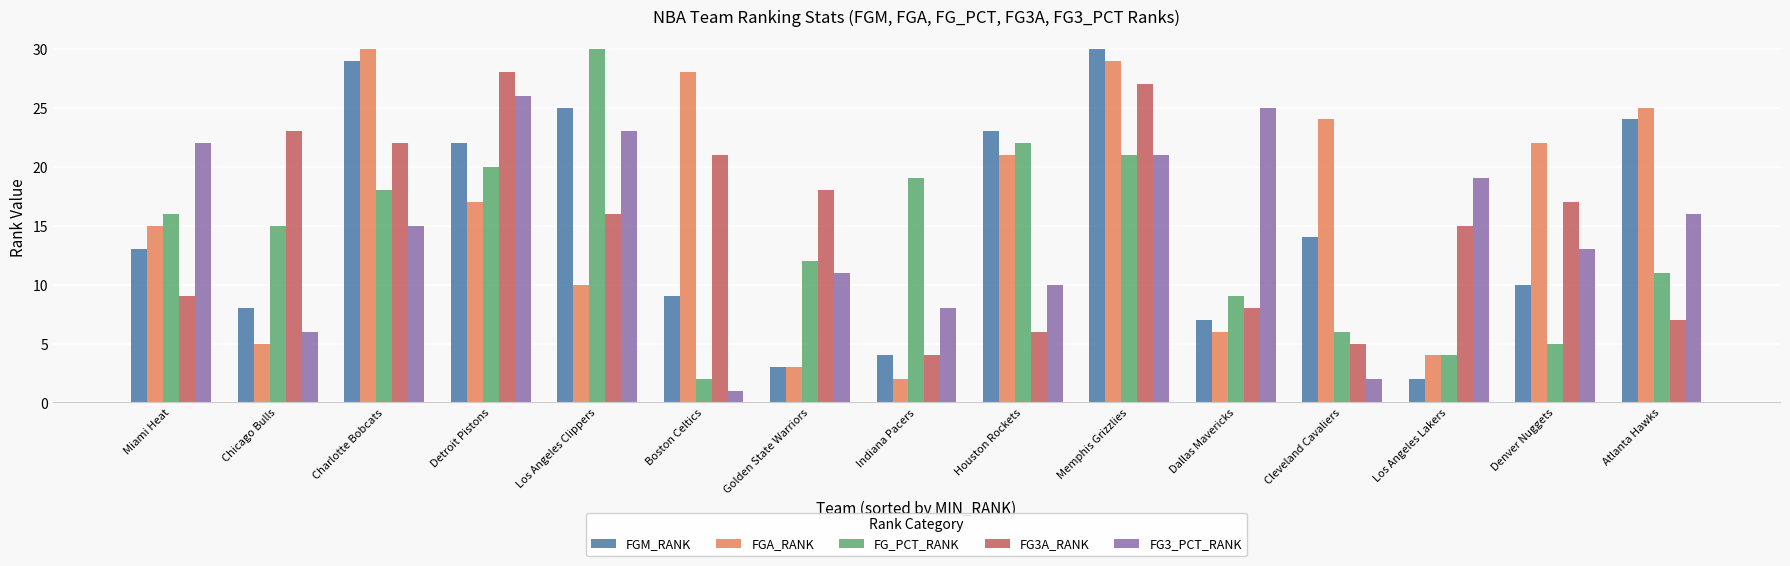

Reading right to left, transcribe all the data shown in this chart.

FGM_RANK: 24	10	2	14	7	30	23	4	3	9	25	22	29	8	13
FGA_RANK: 25	22	4	24	6	29	21	2	3	28	10	17	30	5	15
FG_PCT_RANK: 11	5	4	6	9	21	22	19	12	2	30	20	18	15	16
FG3A_RANK: 7	17	15	5	8	27	6	4	18	21	16	28	22	23	9
FG3_PCT_RANK: 16	13	19	2	25	21	10	8	11	1	23	26	15	6	22